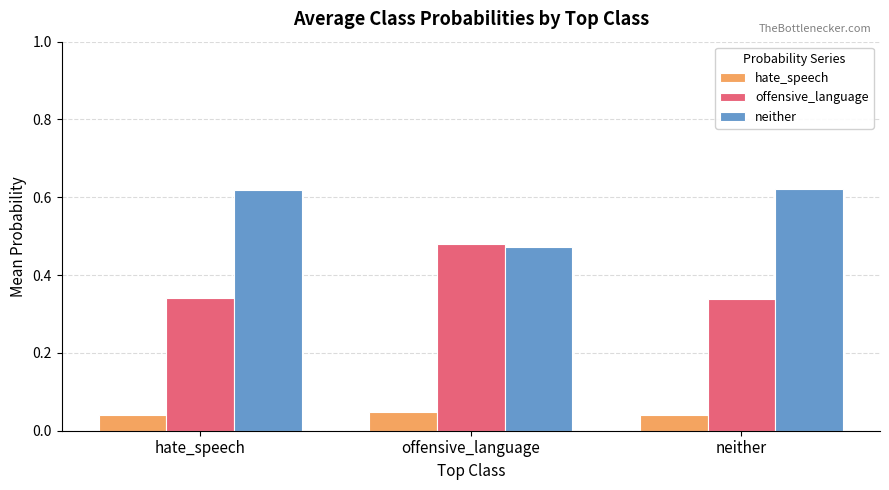

The value of hate_speech at hate_speech is 0.1. True or false?

False